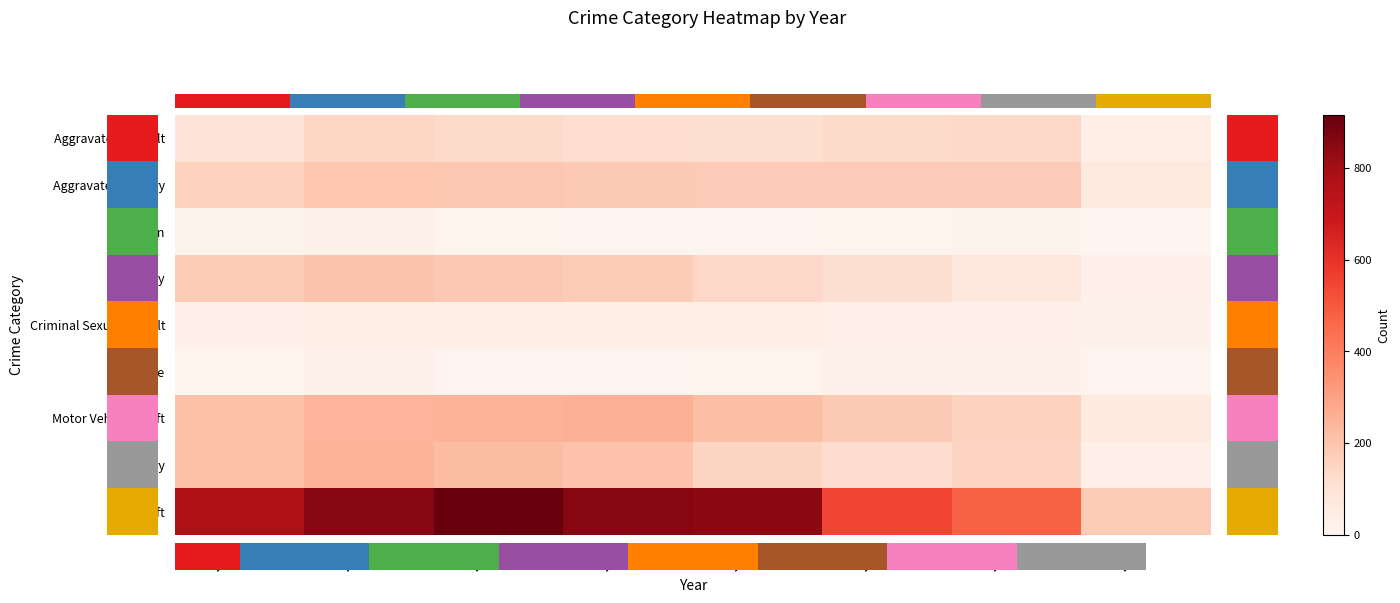

True or false: Criminal Sexual Assault has a value of 37 at 2017.

True